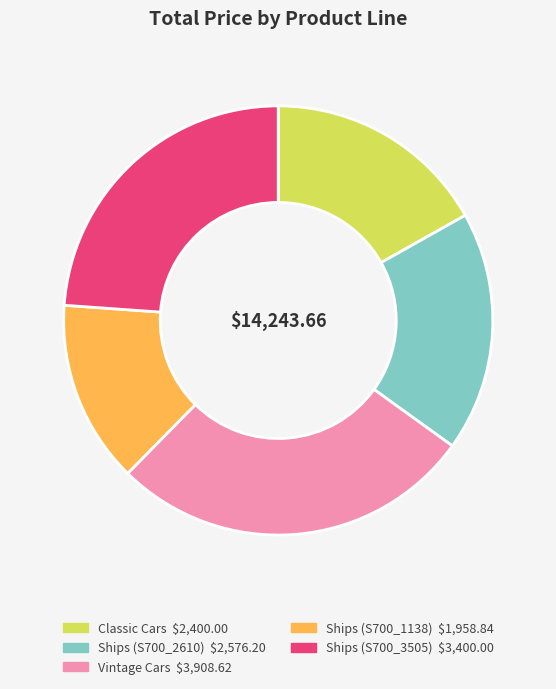

How many segments does this pie chart have?

5